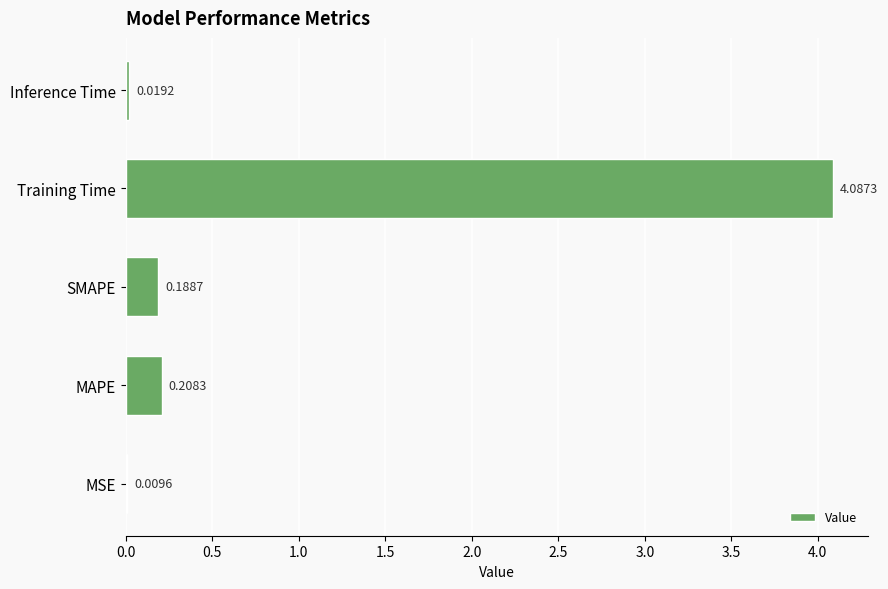

Where is the data nearest to the value 2?

MAPE